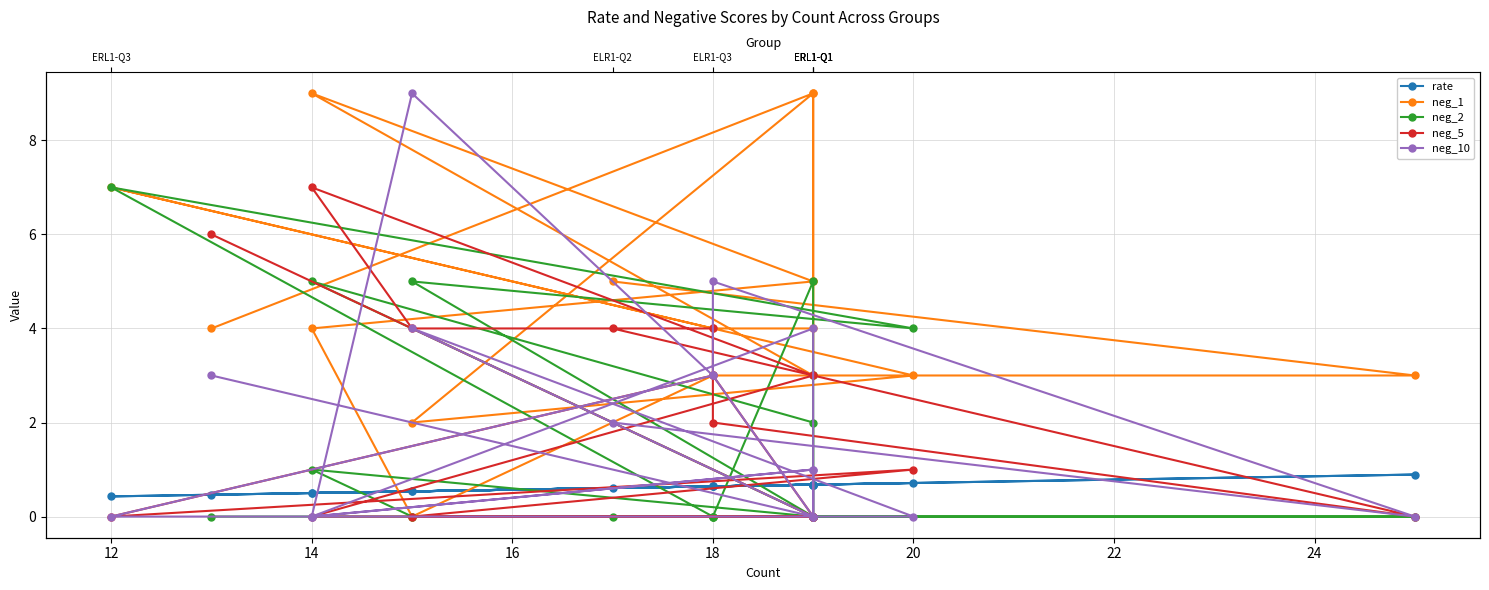

What is the average value of the neg_1 series?

4.6